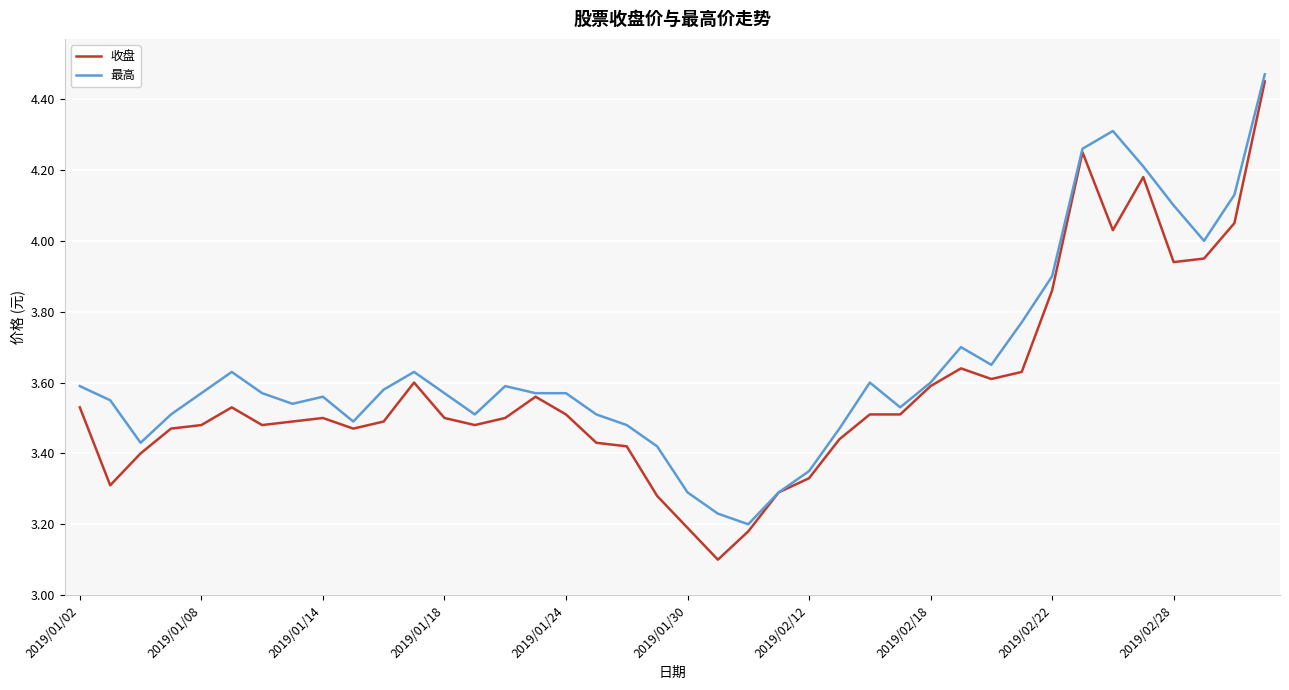

What is the sum of all 收盘 values?

143.2